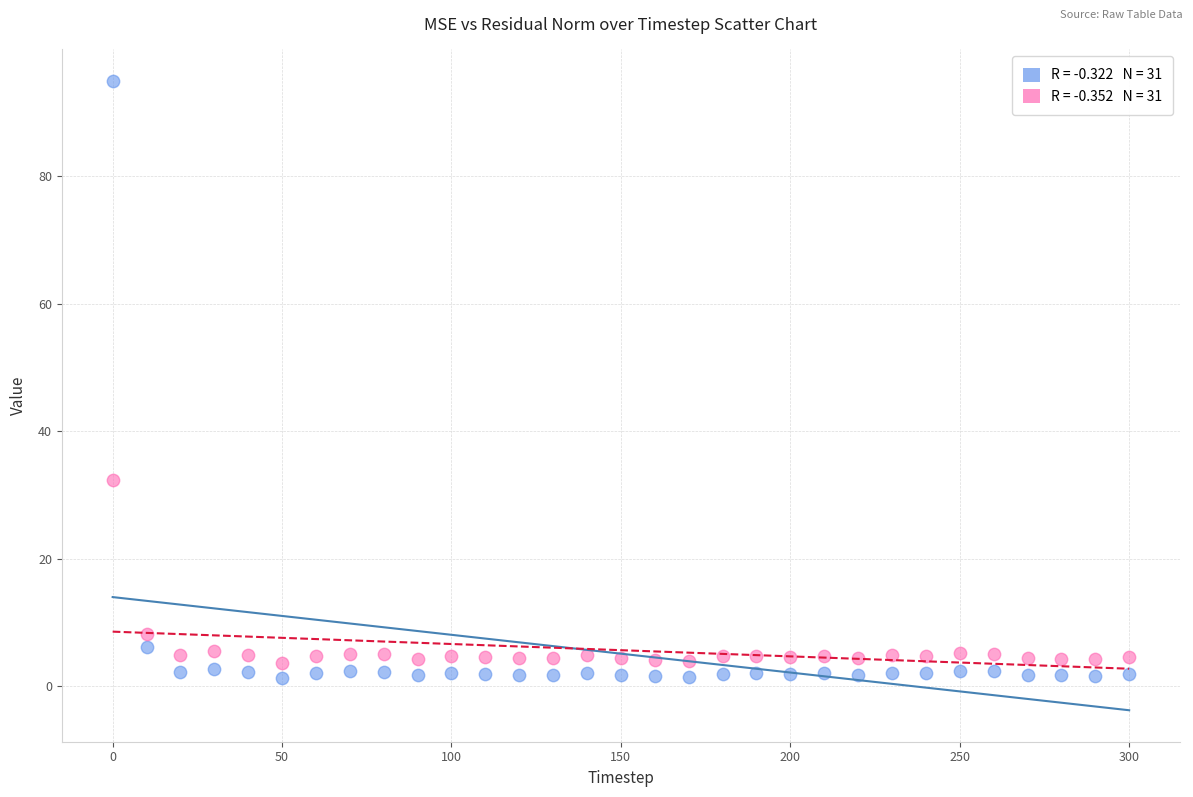

Across all data points, what is the range of X values (max minus min)?

300.0